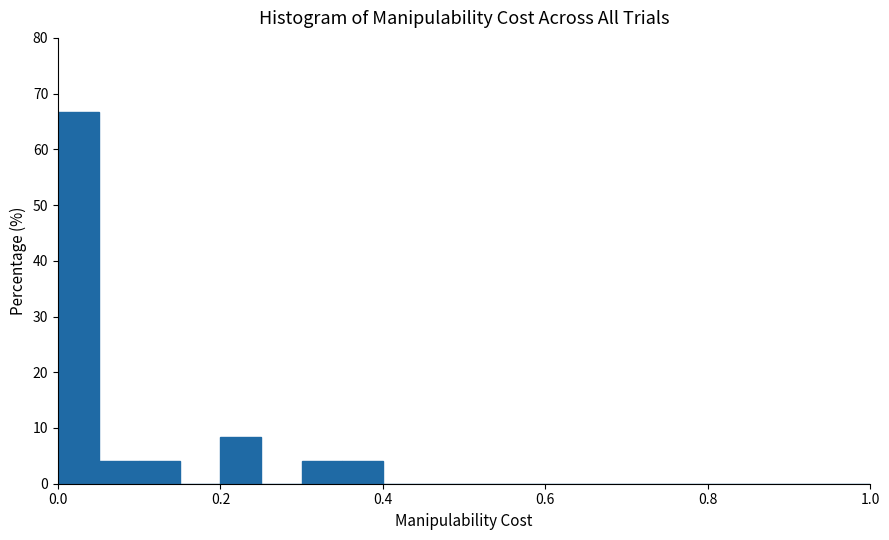

Around what value on the x-axis is the tallest bar? Give the approximate position of its centre, as read against the axis.

0.02